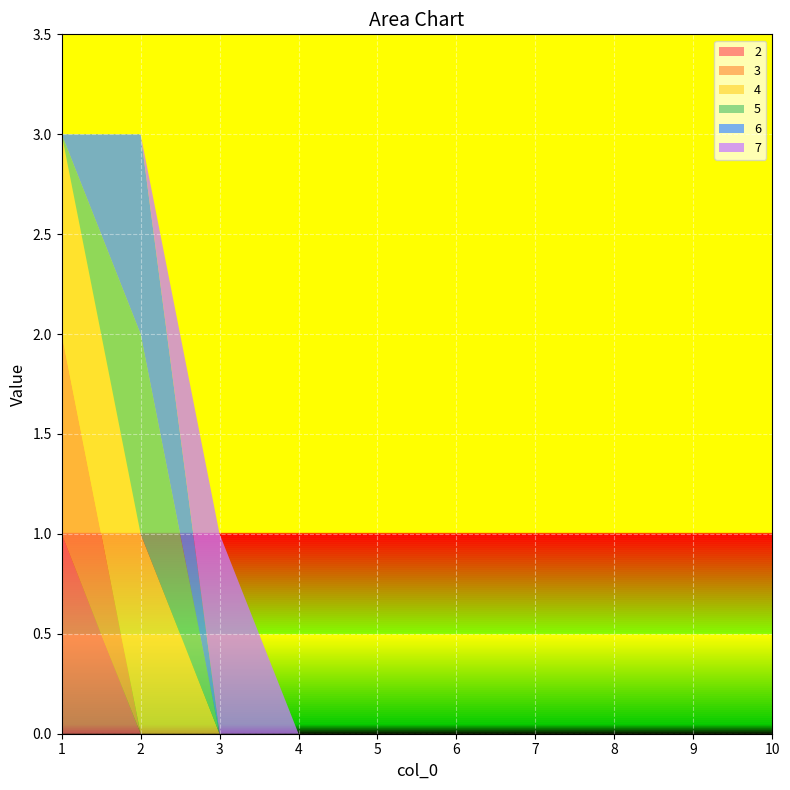

Reading right to left, list all the values displayed in this chart.

2: 10=0	9=0	8=0	7=0	6=0	5=0	4=0	3=0	2=0	1=1
3: 10=0	9=0	8=0	7=0	6=0	5=0	4=0	3=0	2=0	1=1
4: 10=0	9=0	8=0	7=0	6=0	5=0	4=0	3=0	2=1	1=1
5: 10=0	9=0	8=0	7=0	6=0	5=0	4=0	3=0	2=1	1=0
6: 10=0	9=0	8=0	7=0	6=0	5=0	4=0	3=0	2=1	1=0
7: 10=0	9=0	8=0	7=0	6=0	5=0	4=0	3=1	2=0	1=0